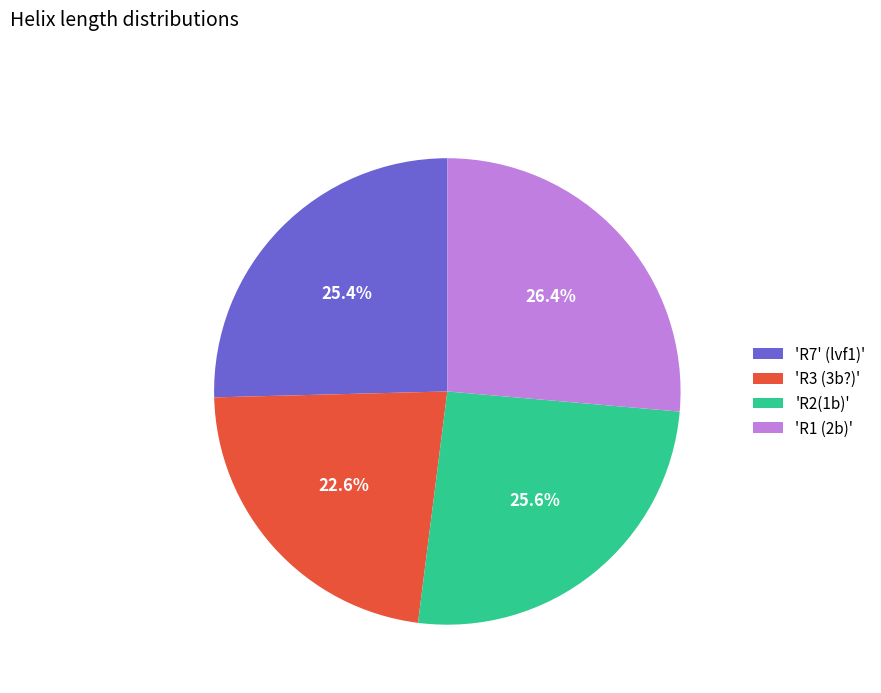

What is the smallest slice in the pie chart?

'R3 (3b?)'